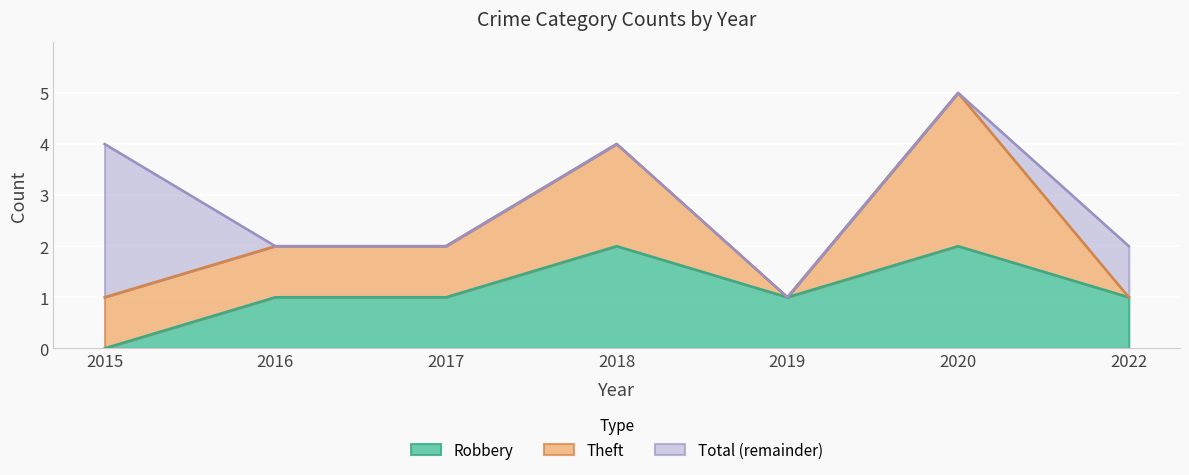

True or false: Robbery has a value of 1 at 2018.

False